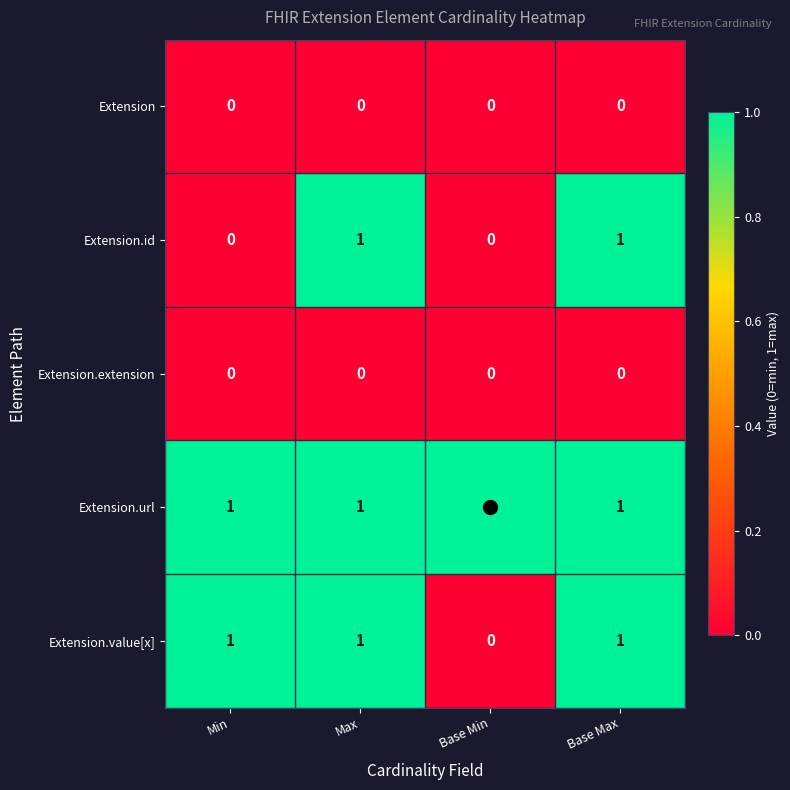

The value of Extension.value[x] at Min is 1. True or false?

True